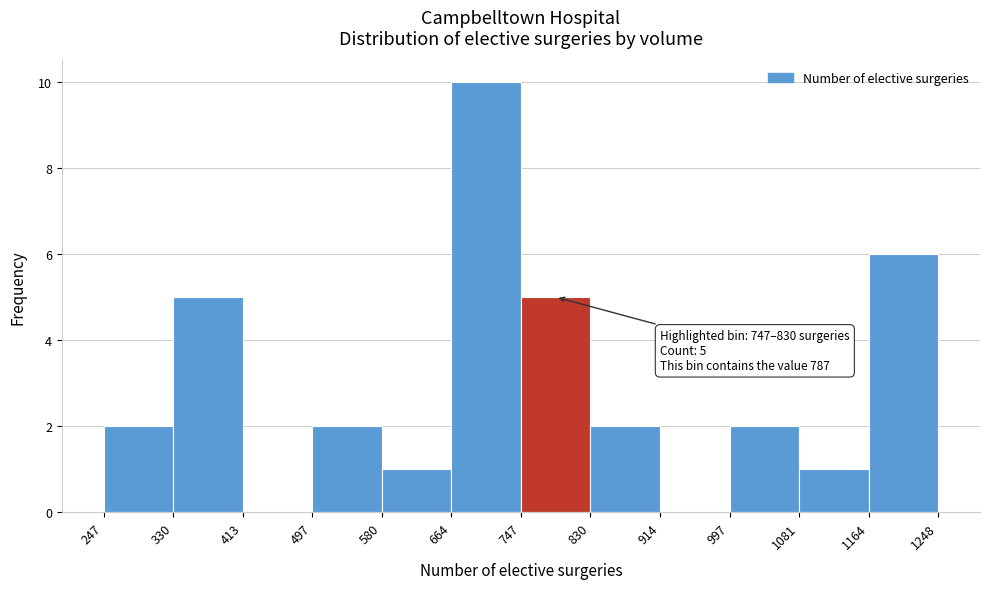

Which range on the x-axis has the tallest bar?

664 to 747